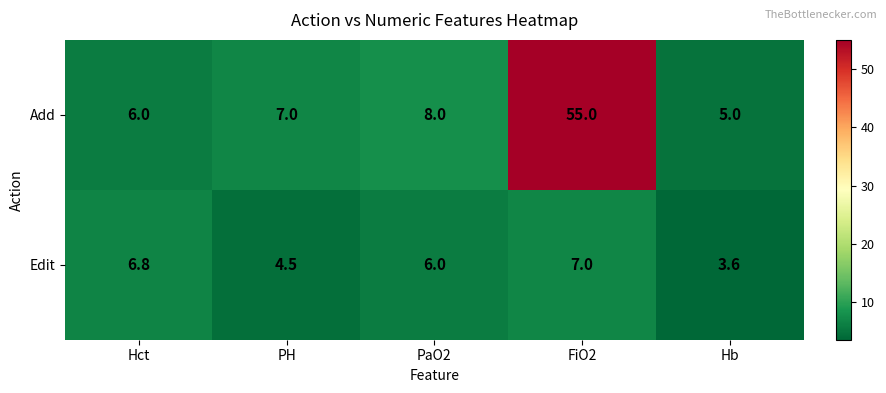

Reading right to left, list all the values displayed in this chart.

Add: 5.0	55.0	8.0	7.0	6.0
Edit: 3.6	7.0	6.0	4.5	6.8